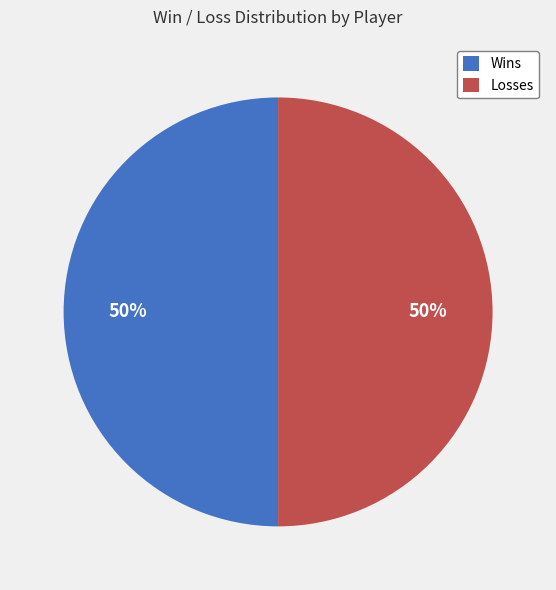

Approximately how many times larger is the value at Losses compared to Wins?

1.0